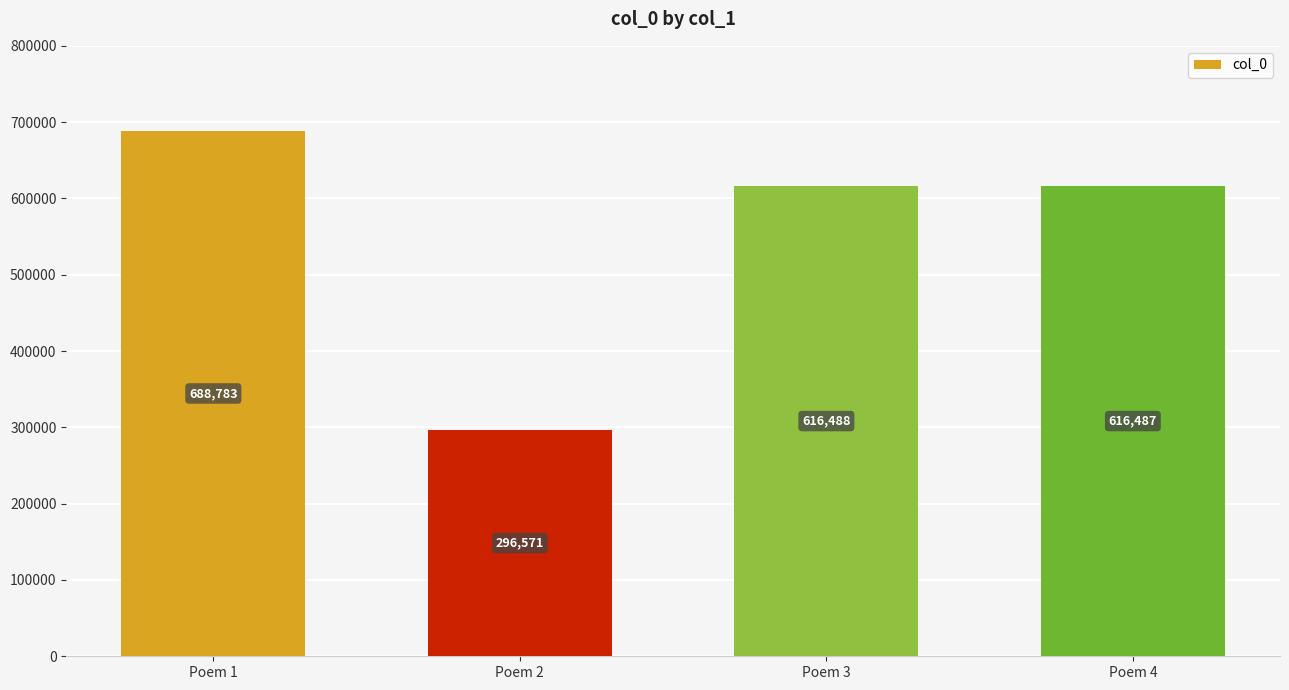

What is the value of the 2nd bar from the left?

296571